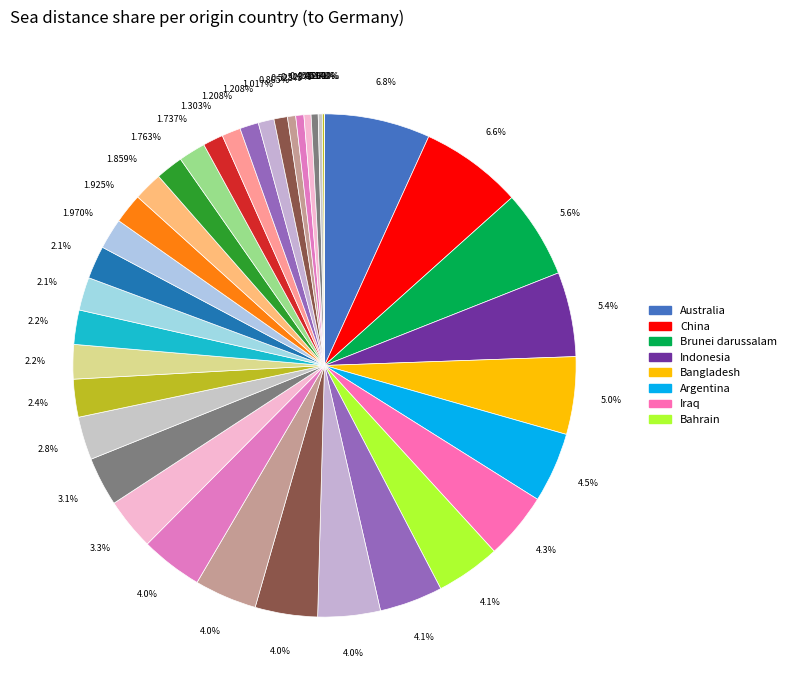

What percentage is NOT represented by Belgium?

99.9%